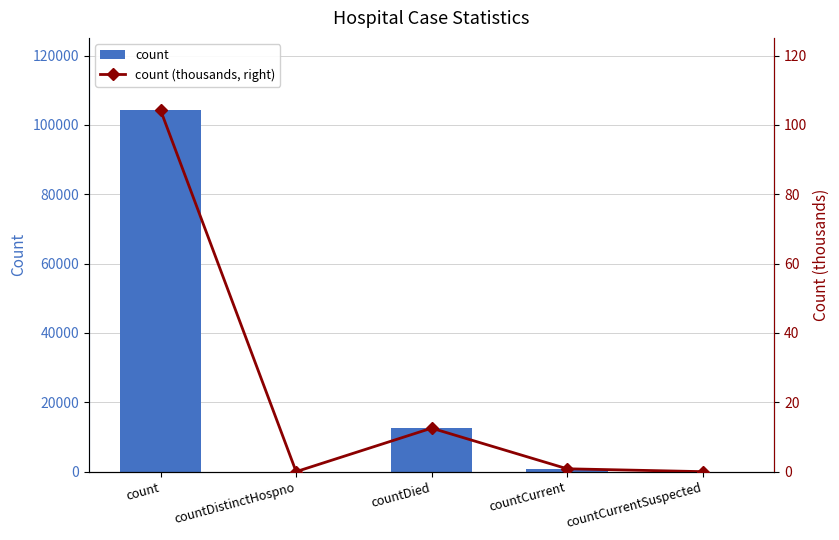

What is the spread (max minus min) of values at count?

104153.7